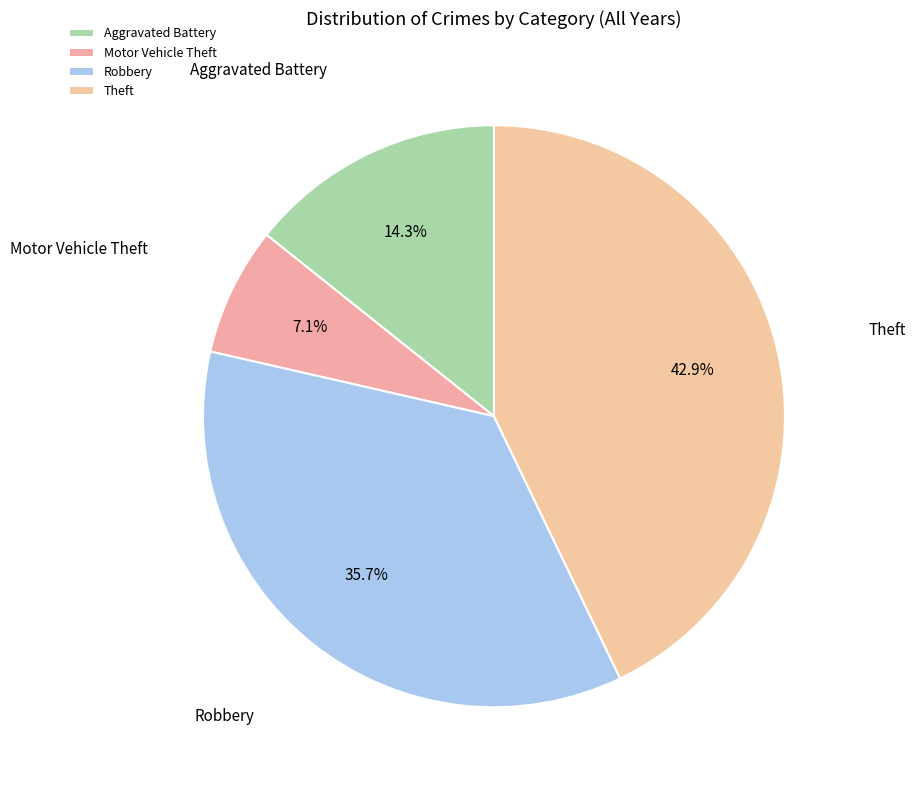

To the nearest percent, what is the difference between the Aggravated Battery and Robbery slice percentages?

21%